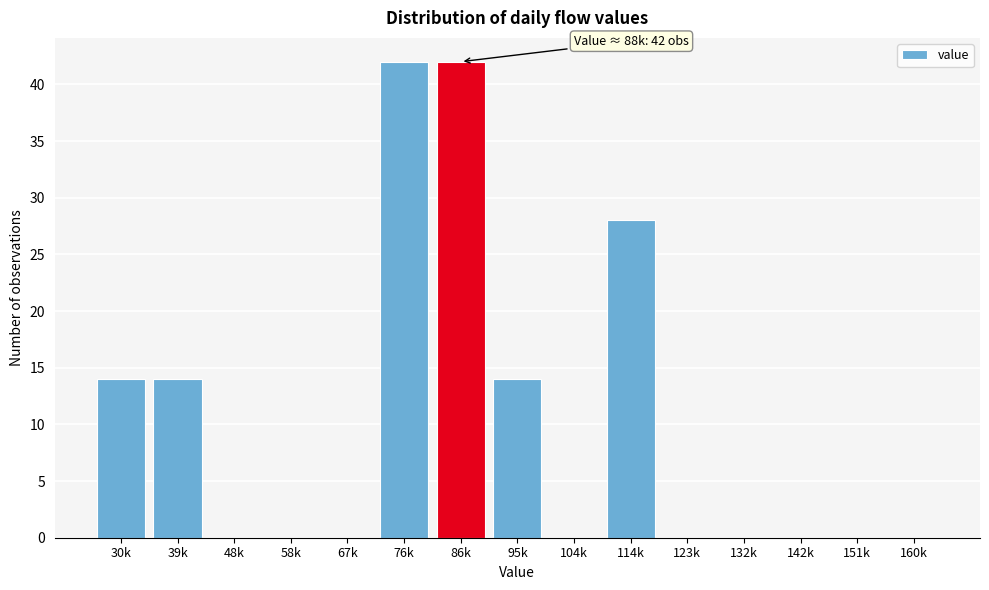

Reading right to left, list all the values displayed in this chart.

160k=0	151k=0	142k=0	132k=0	123k=0	114k=28	104k=0	95k=14	86k=42	76k=42	67k=0	58k=0	48k=0	39k=14	30k=14